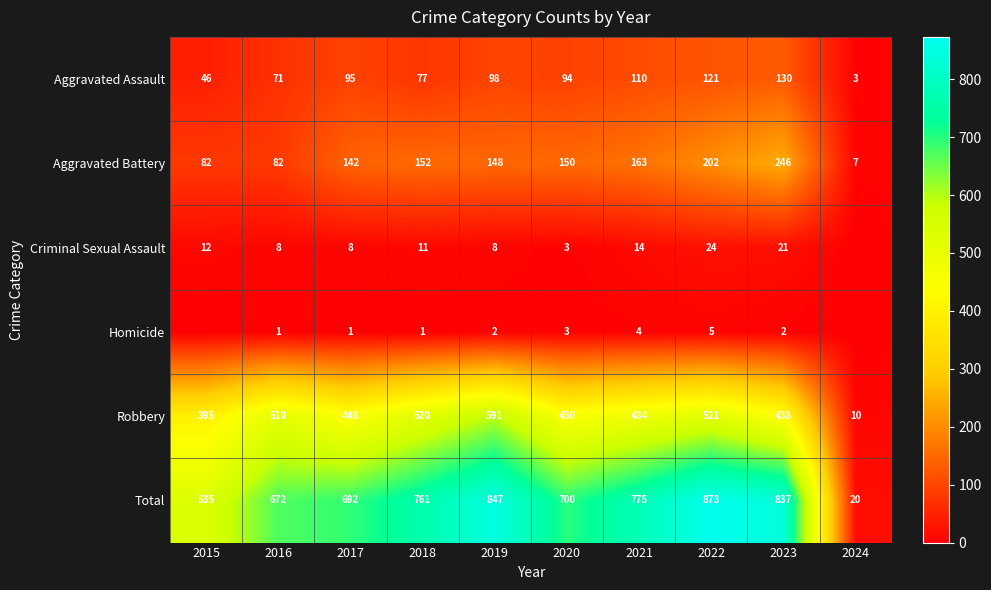

What is the difference between the second highest and minimum values in the Aggravated Assault series?

118